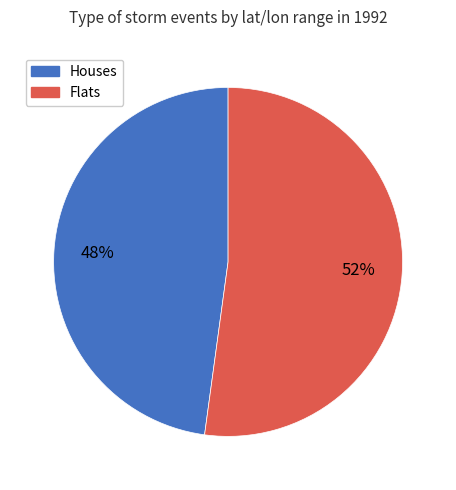

Is there a majority slice in this chart?

Yes